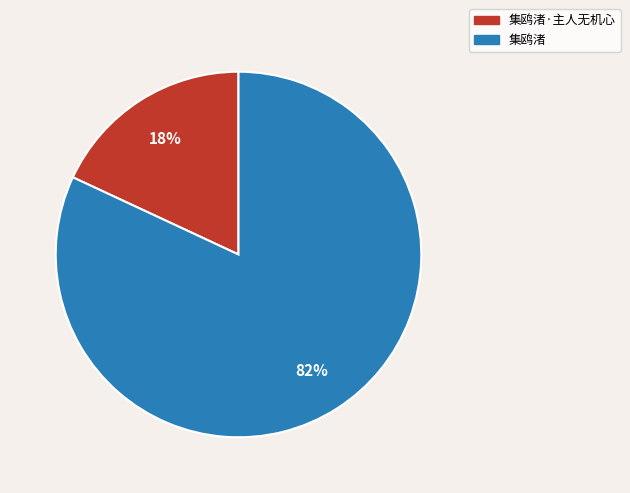

Combined, do 集鸥渚 and 集鸥渚·主人无机心 account for over 50%?

Yes